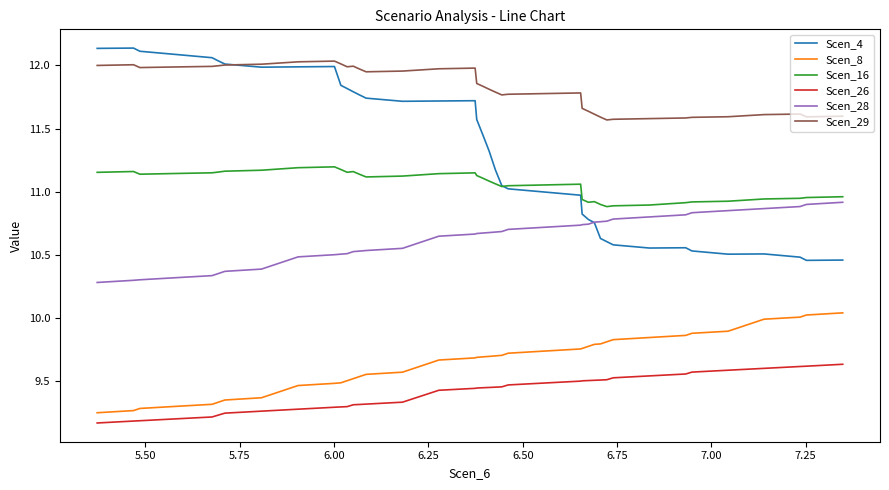

True or false: Scen_8 and Scen_28 intersect in this chart.

False